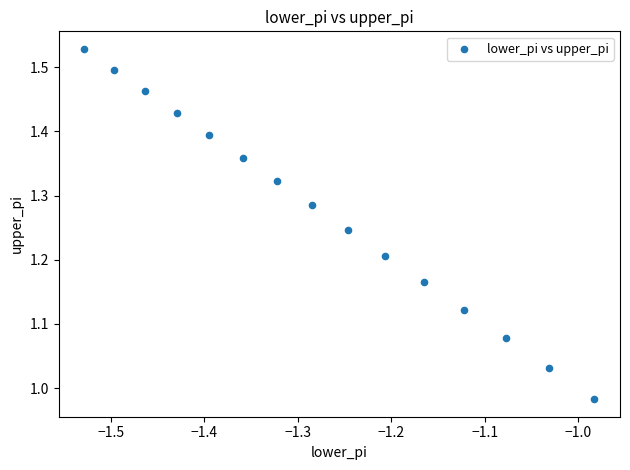

What is the range of X values (max minus min)?

0.5